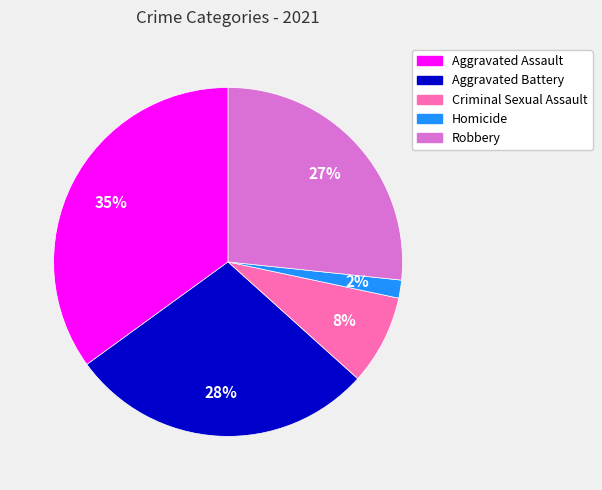

To the nearest percent, what is the combined percentage of Criminal Sexual Assault and Aggravated Assault?

43%